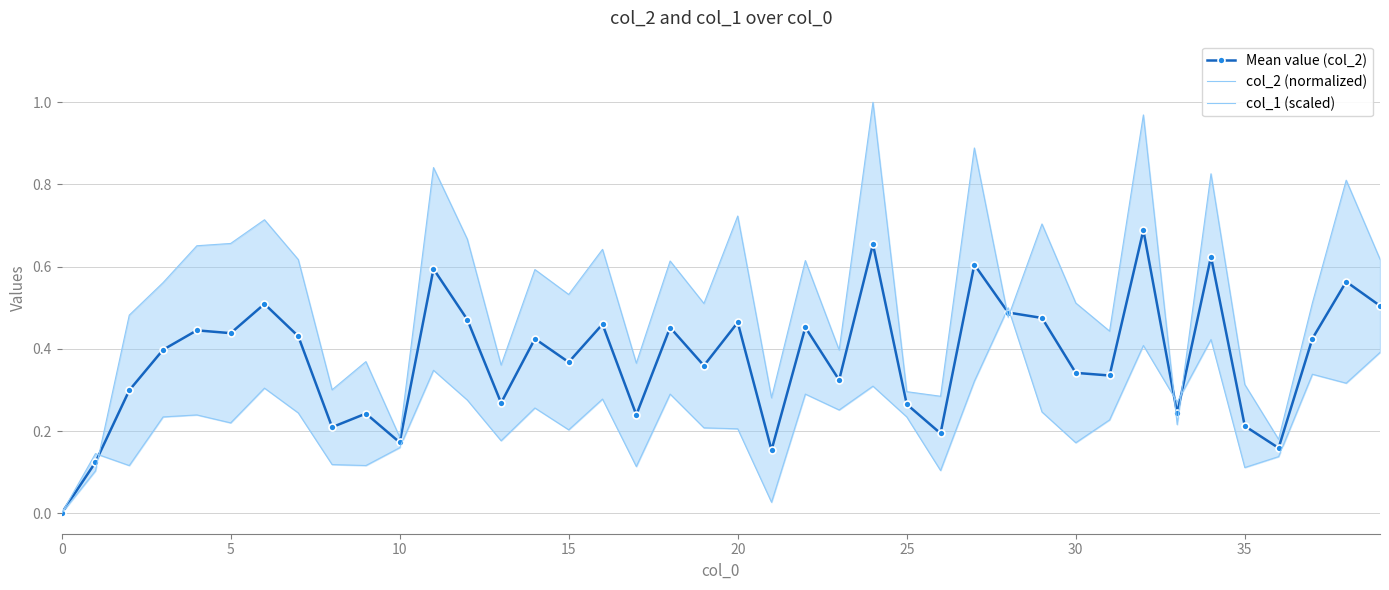

In Mean value (col_2), how many points are lower than both neighbors (excluding endpoints)?

13